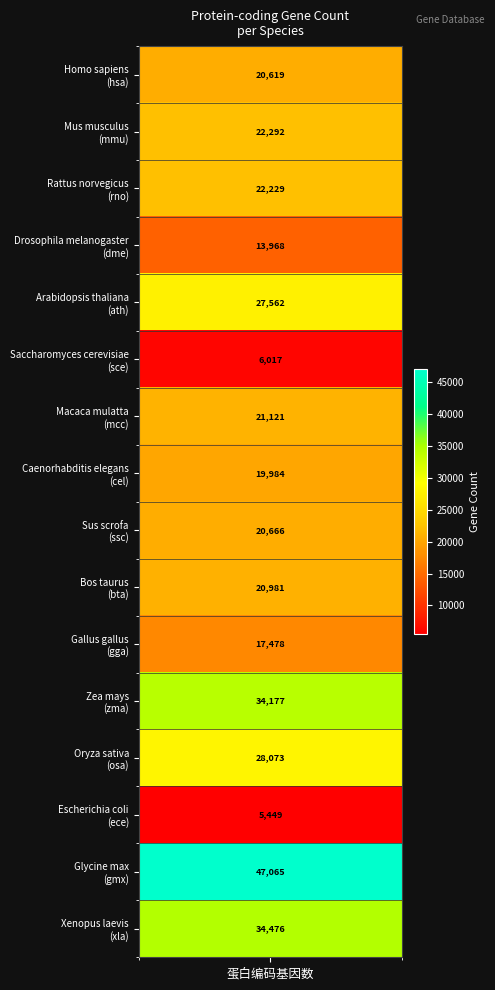

What is the greatest value displayed?

47065